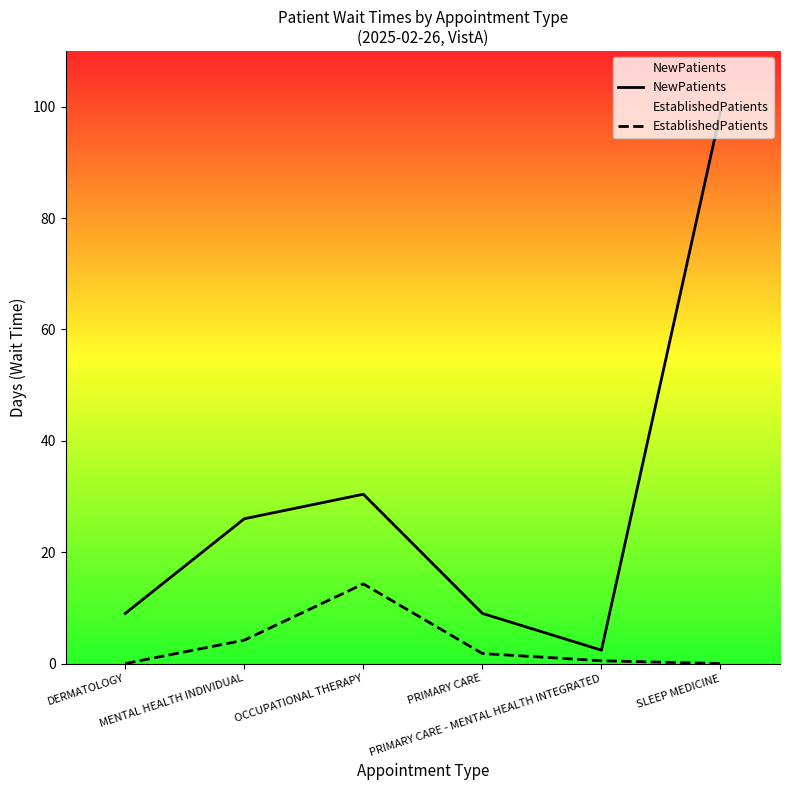

What is the label of the 5th point from the right?

MENTAL HEALTH INDIVIDUAL